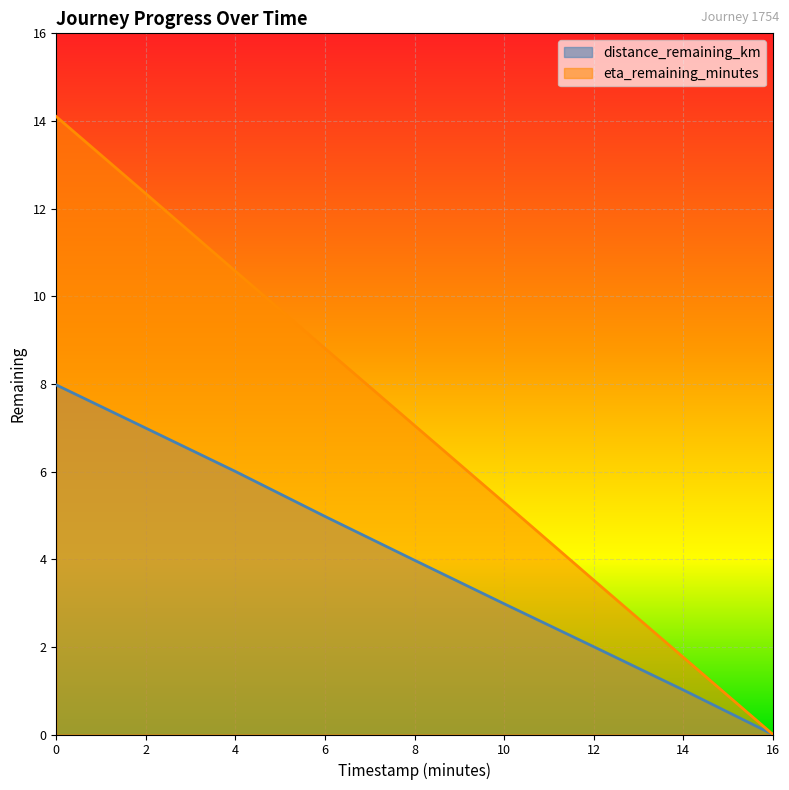

Which label corresponds to the smallest value in the chart?

16